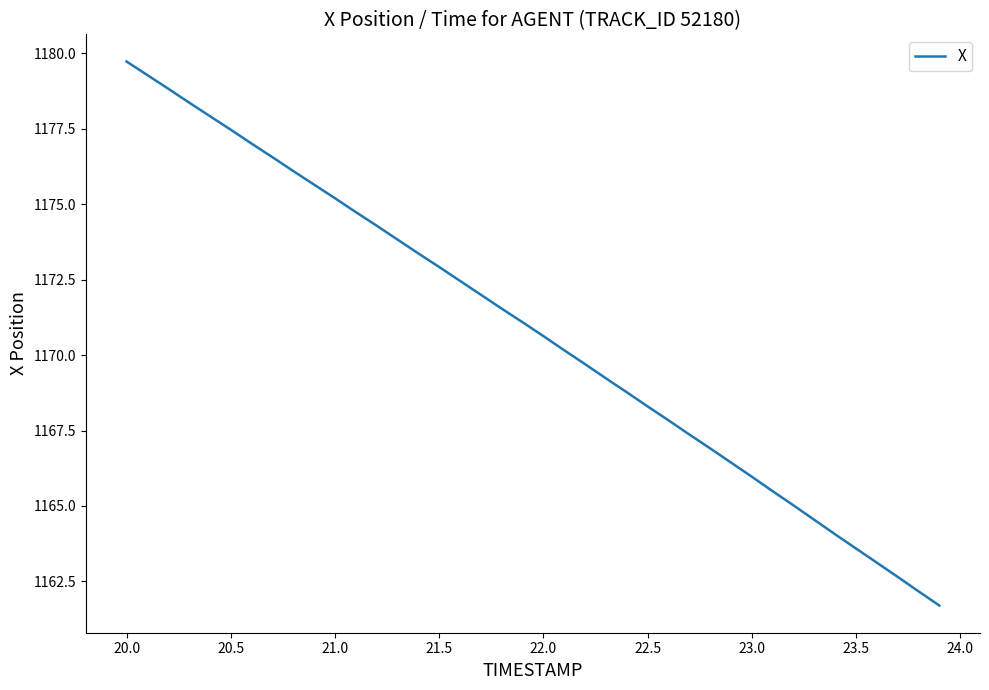

What is the smallest value displayed?

1161.7